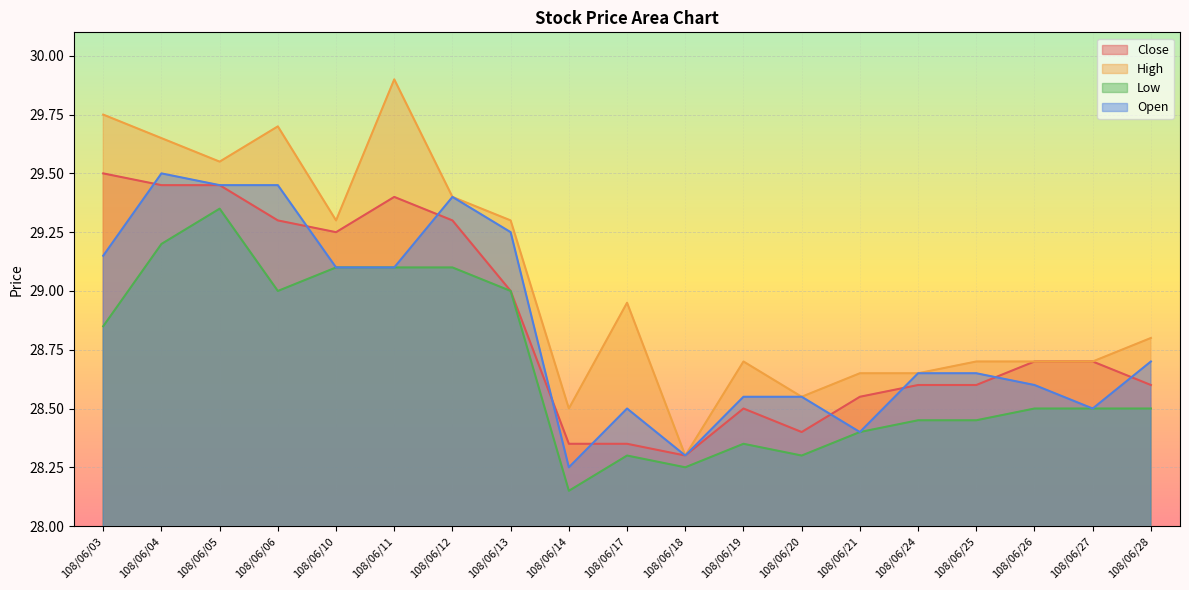

Count the number of data series in this chart.

4